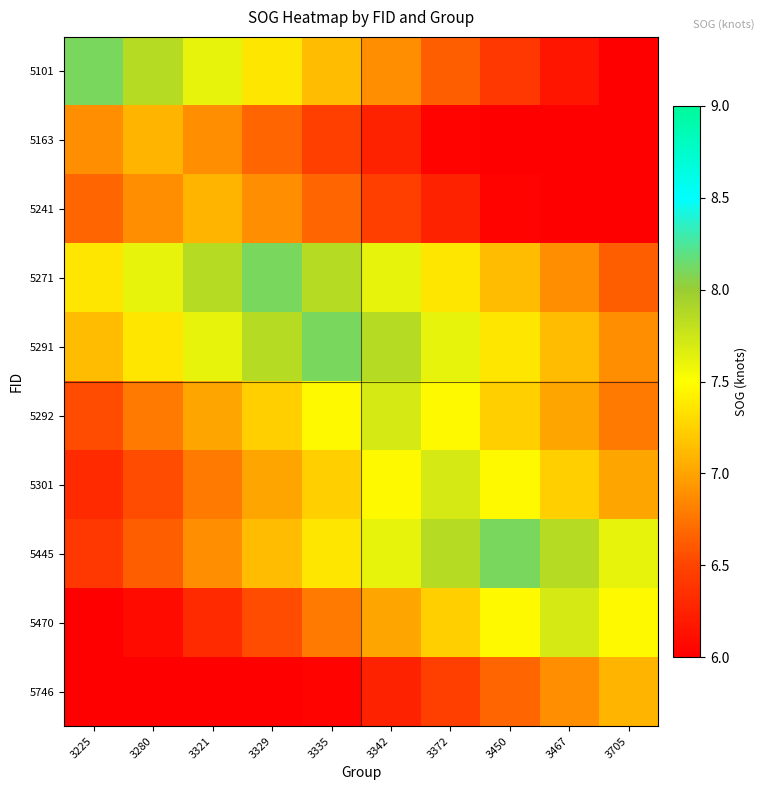

List the series in order of their peak value, lowest first.

5163, 5241, 5746, 5292, 5301, 5470, 5101, 5271, 5291, 5445